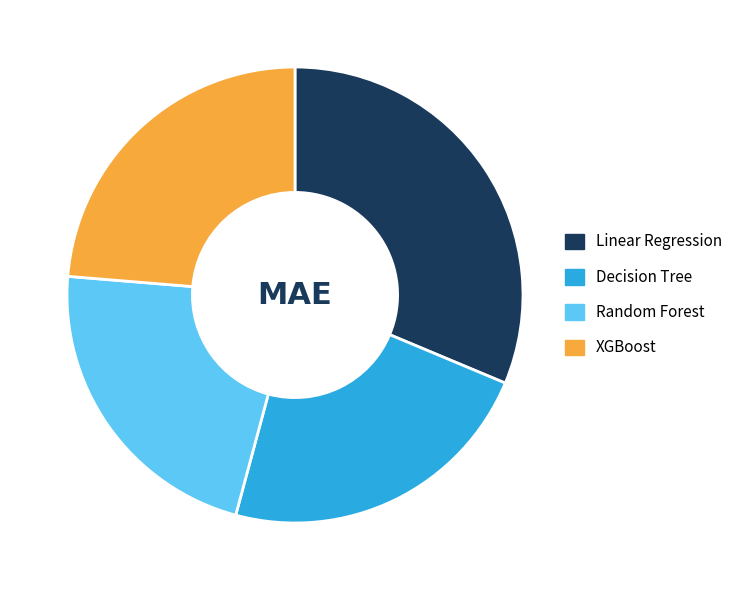

Between Linear Regression and Decision Tree, which is larger?

Linear Regression